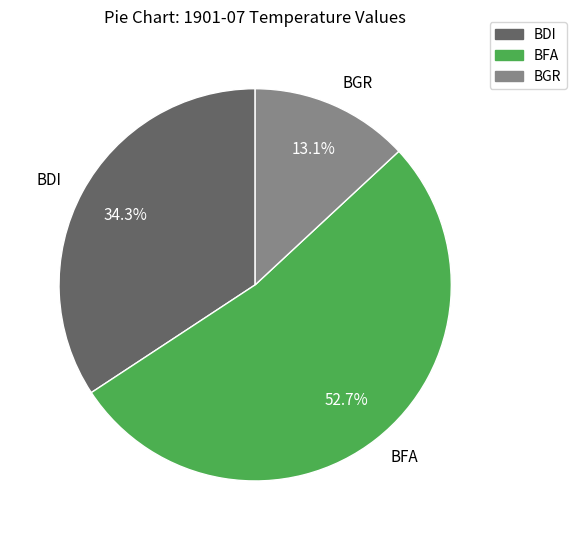

To the nearest percent, what portion does BGR represent?

13%